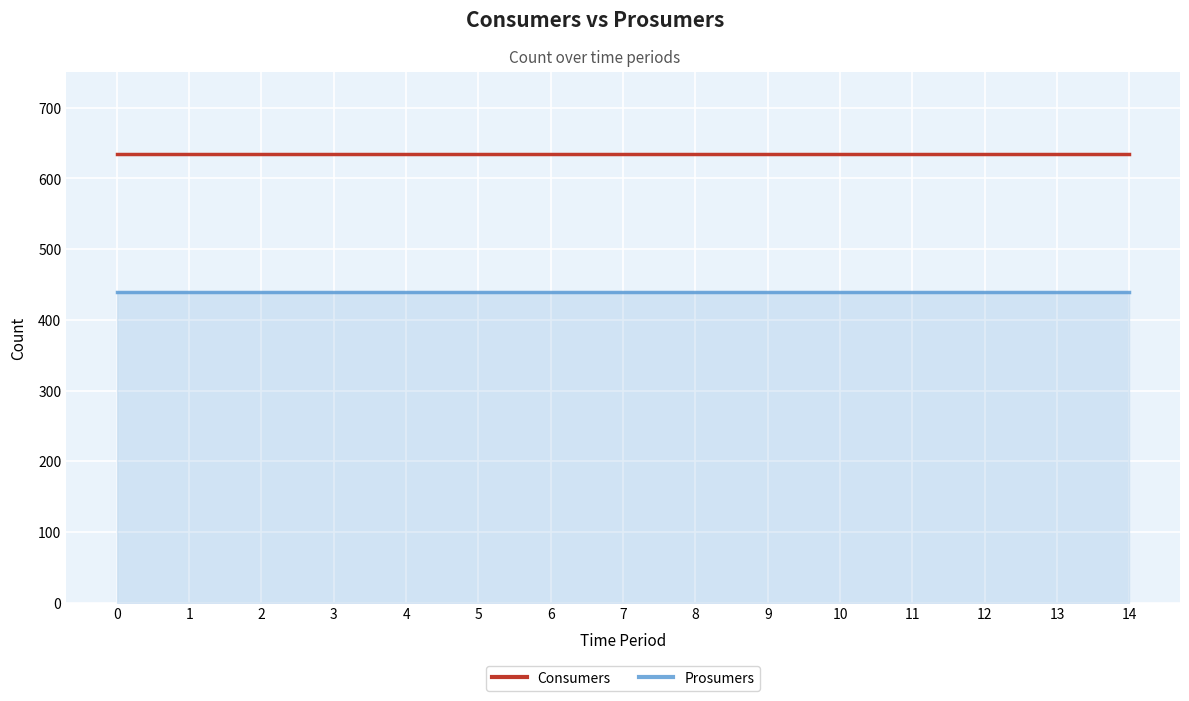

What is the spread (max minus min) of values at 14?

195